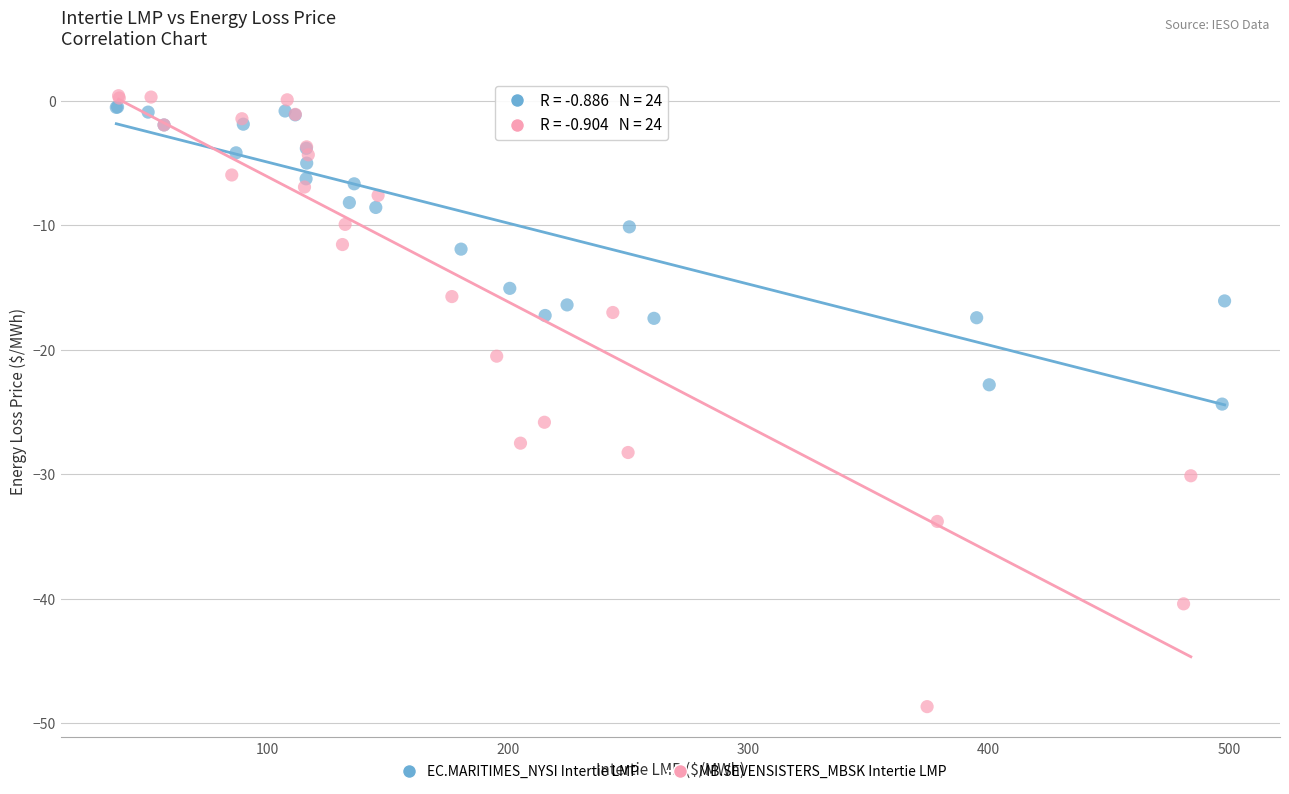

Which series has the widest spread of Y values?

MB.SEVENSISTERS_MBSK Intertie LMP